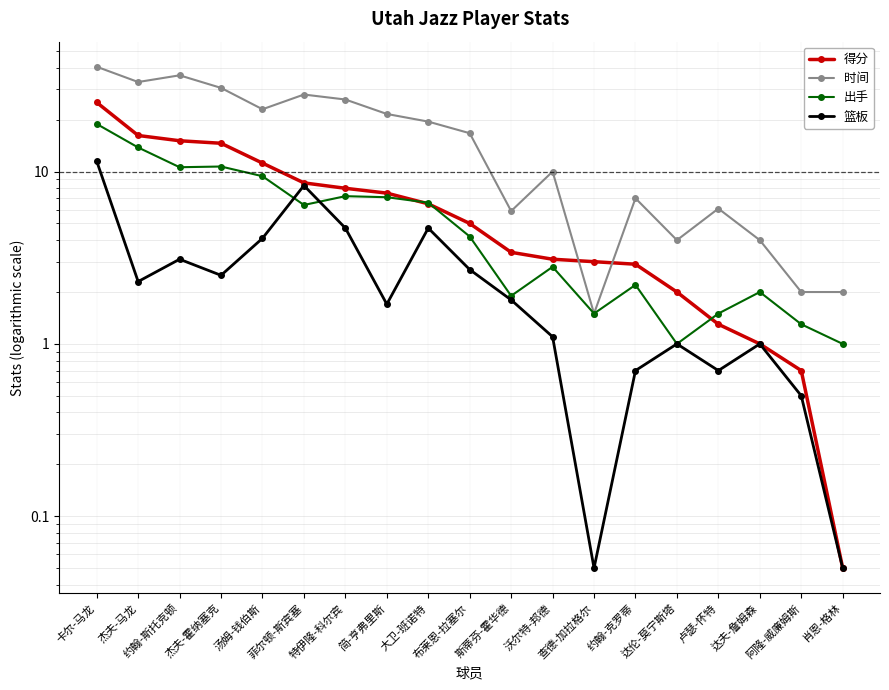

Which series has the largest range (max minus min)?

时间